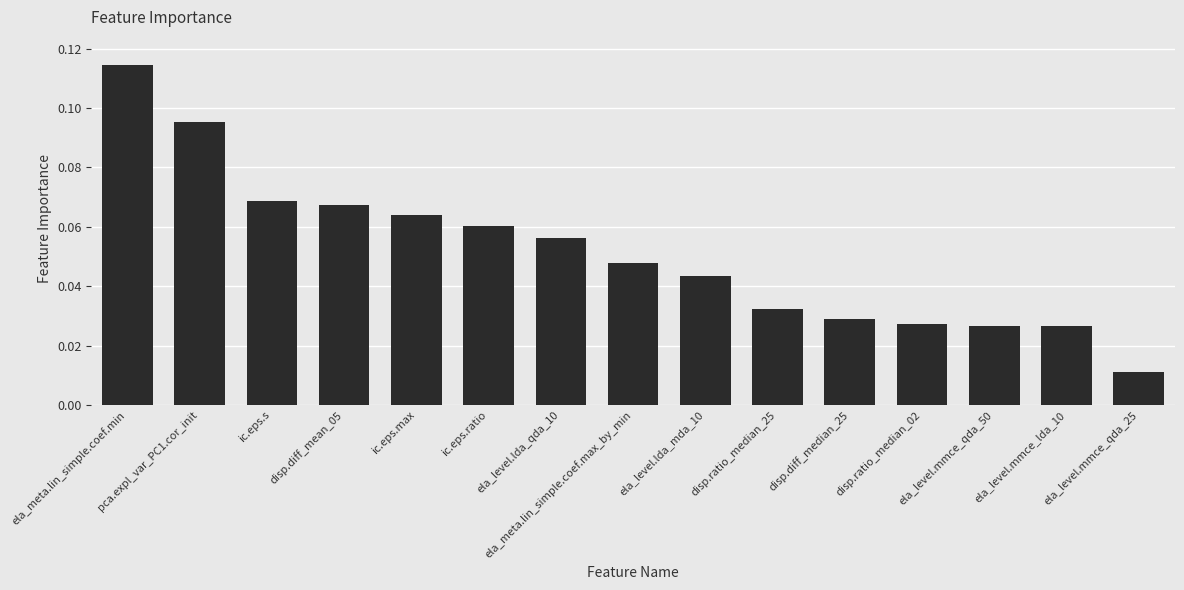

What is the label of the 3rd bar from the right?

ela_level.mmce_qda_50